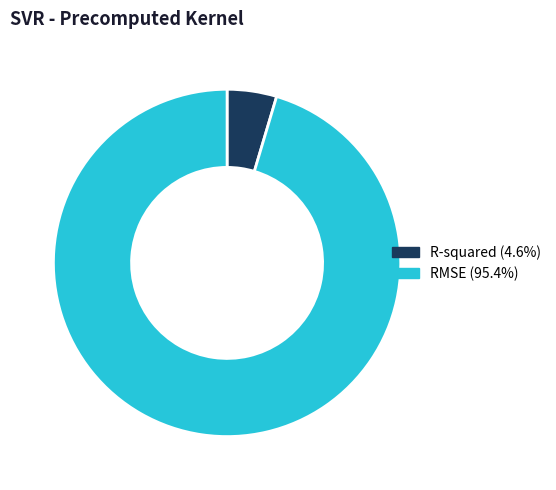

Which category has the biggest portion of the pie?

RMSE